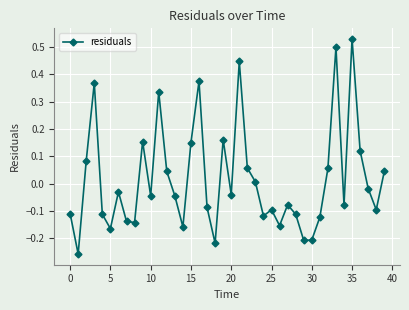

How many points are lower than both their immediate neighbors (excluding endpoints)?

12